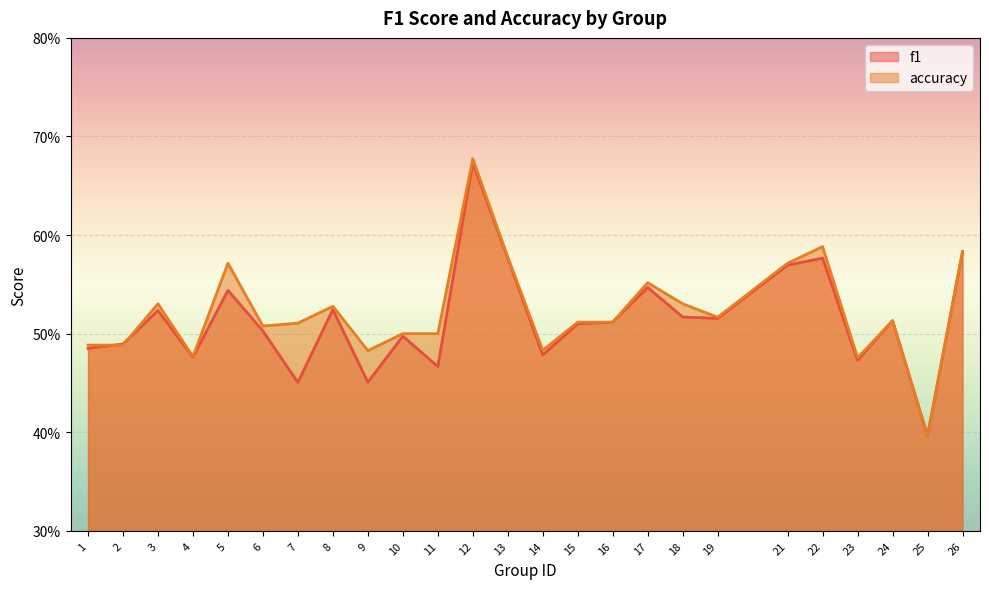

The value of accuracy at 15 is 0.2. True or false?

False